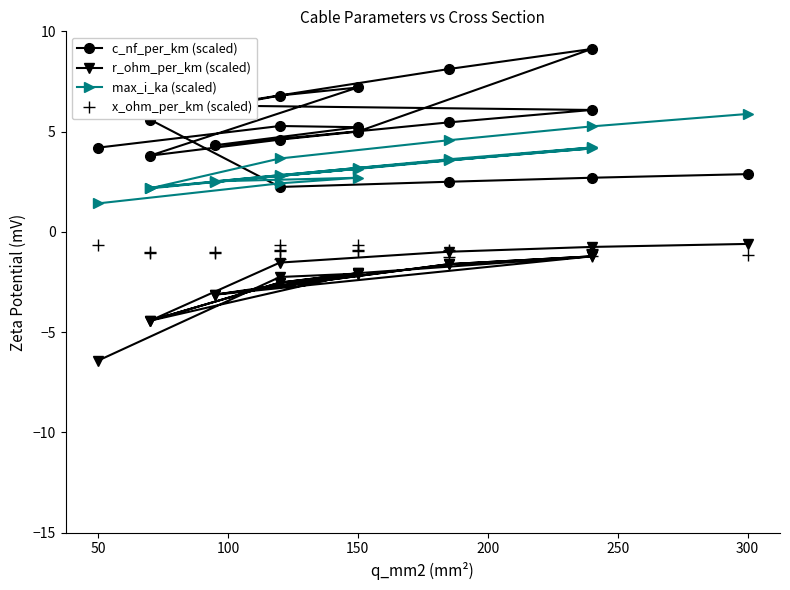

The value of max_i_ka (scaled) at 300 is 5.9. True or false?

True